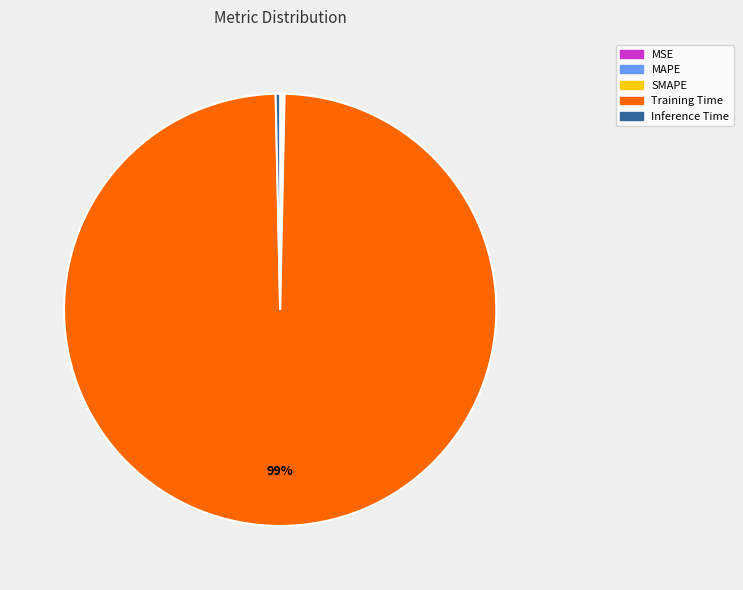

Is it true that Inference Time is 0% of the pie?

True